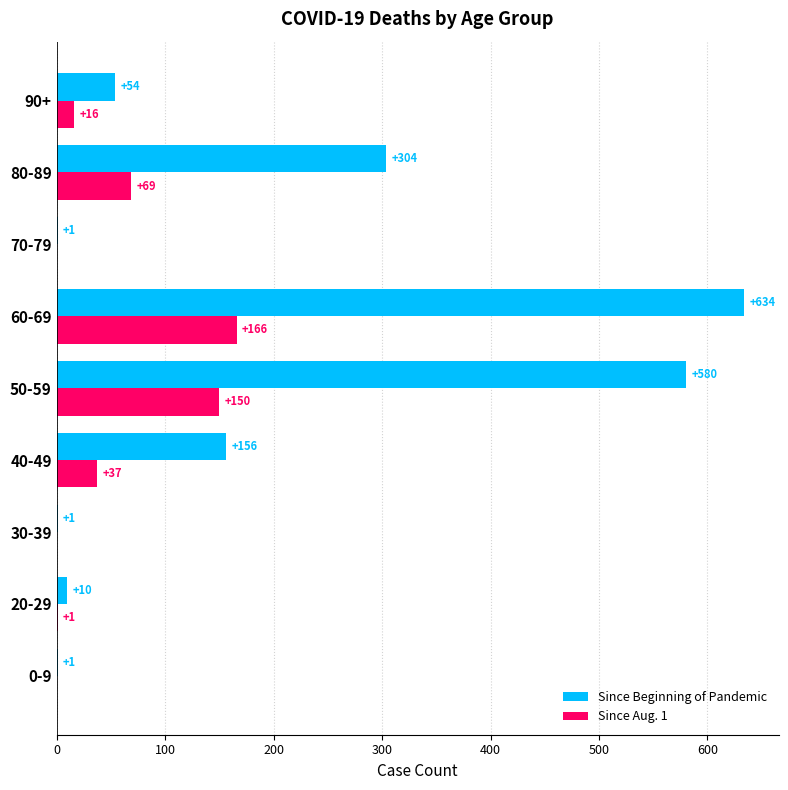

Which series has the largest total across all categories?

Since Beginning of Pandemic